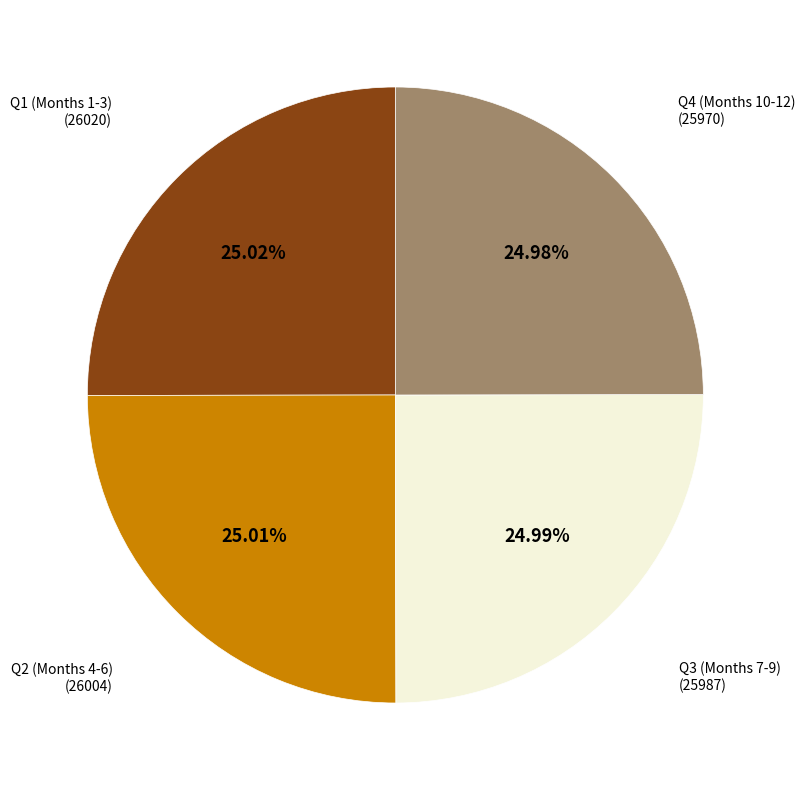

Is there a majority slice in this chart?

No